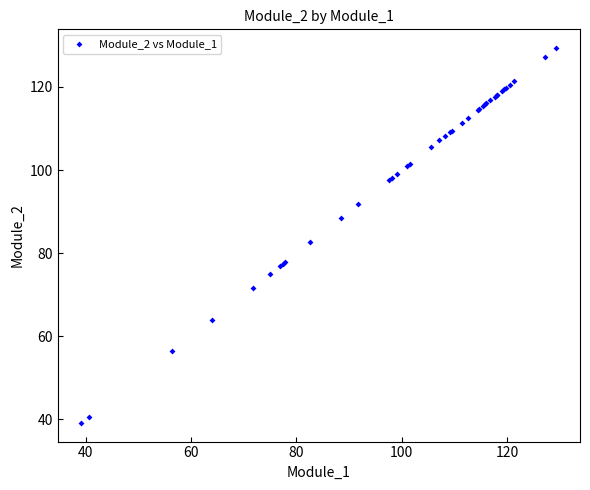

What Y value in the scatter plot is closest to 84?

82.6